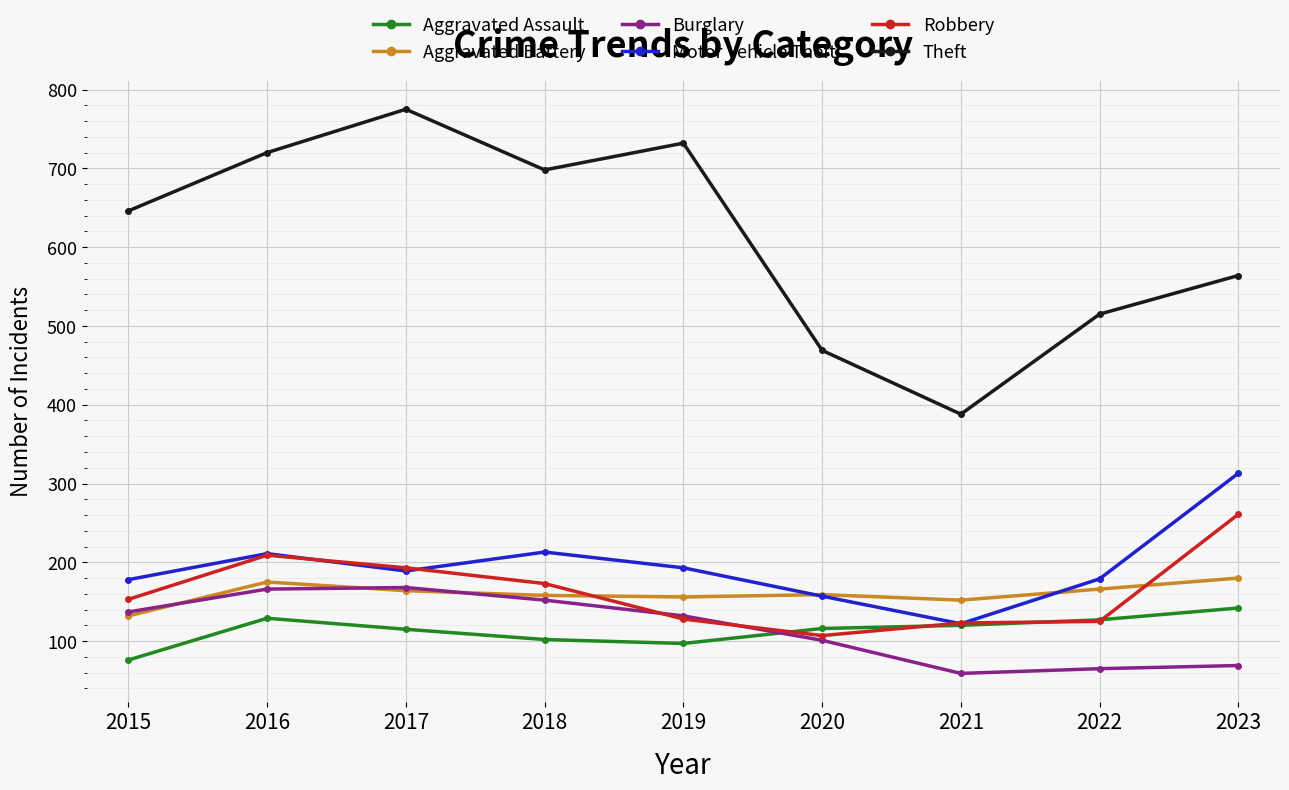

How many interior local peaks does the Theft series have?

2